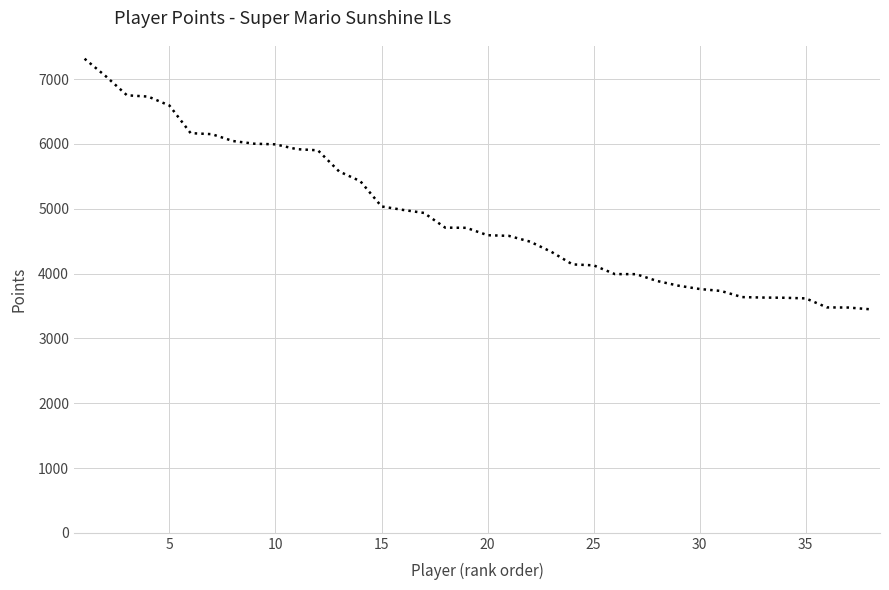

What is the greatest value displayed?

7315